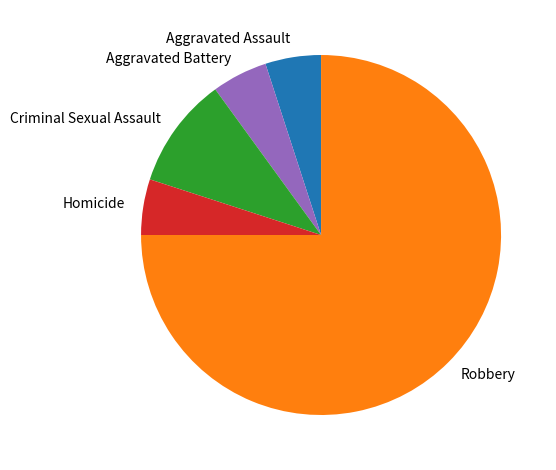

The Criminal Sexual Assault slice represents 10% of the pie. True or false?

True